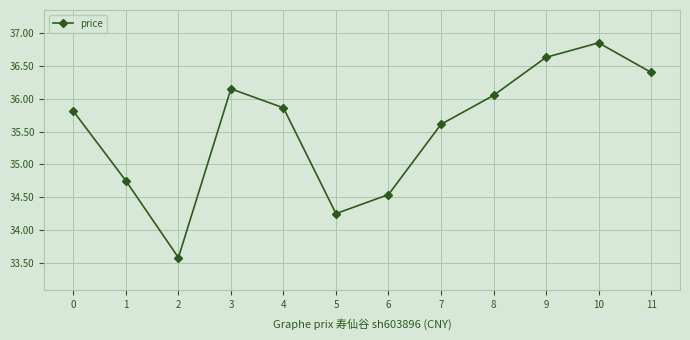

What is the minimum value shown in the chart?

33.6